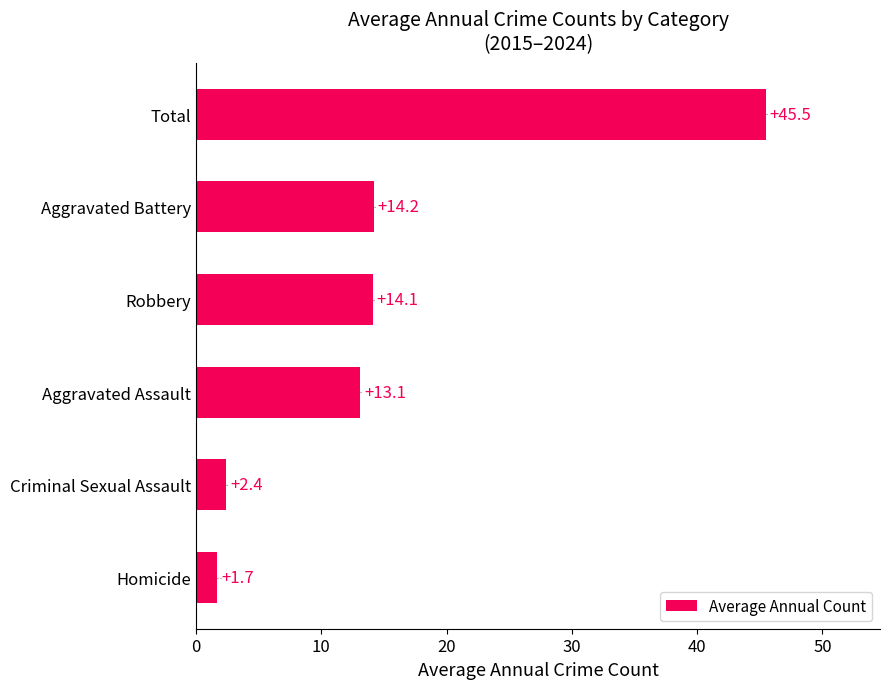

List the labels in order of value, smallest first.

Homicide, Criminal Sexual Assault, Aggravated Assault, Robbery, Aggravated Battery, Total